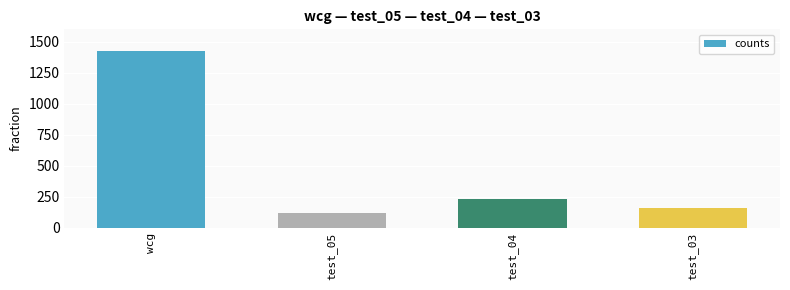

Which label corresponds to the smallest value in the chart?

test_05